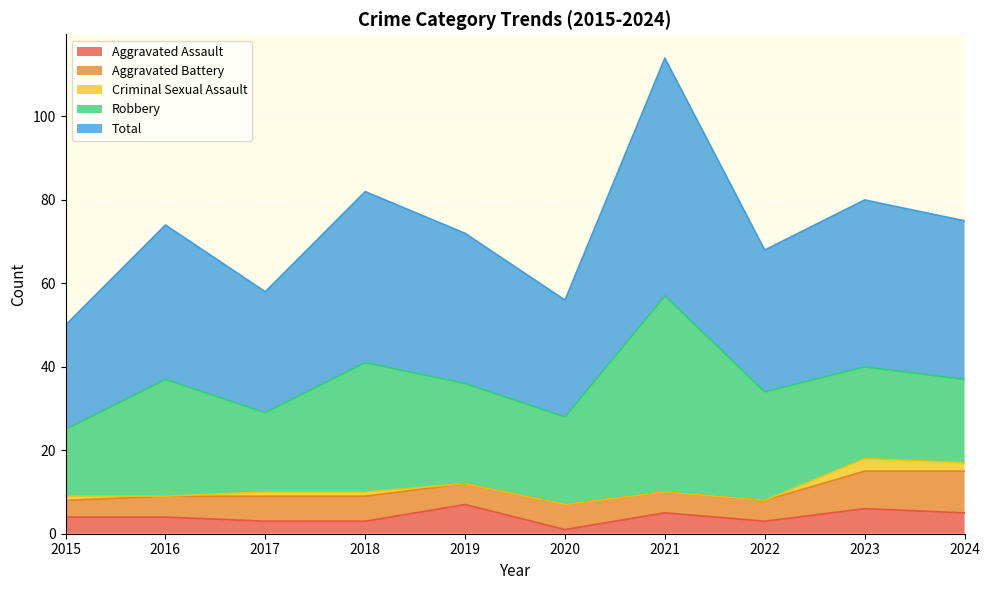

What value does the Robbery series have at 2024, to the nearest 10?

20